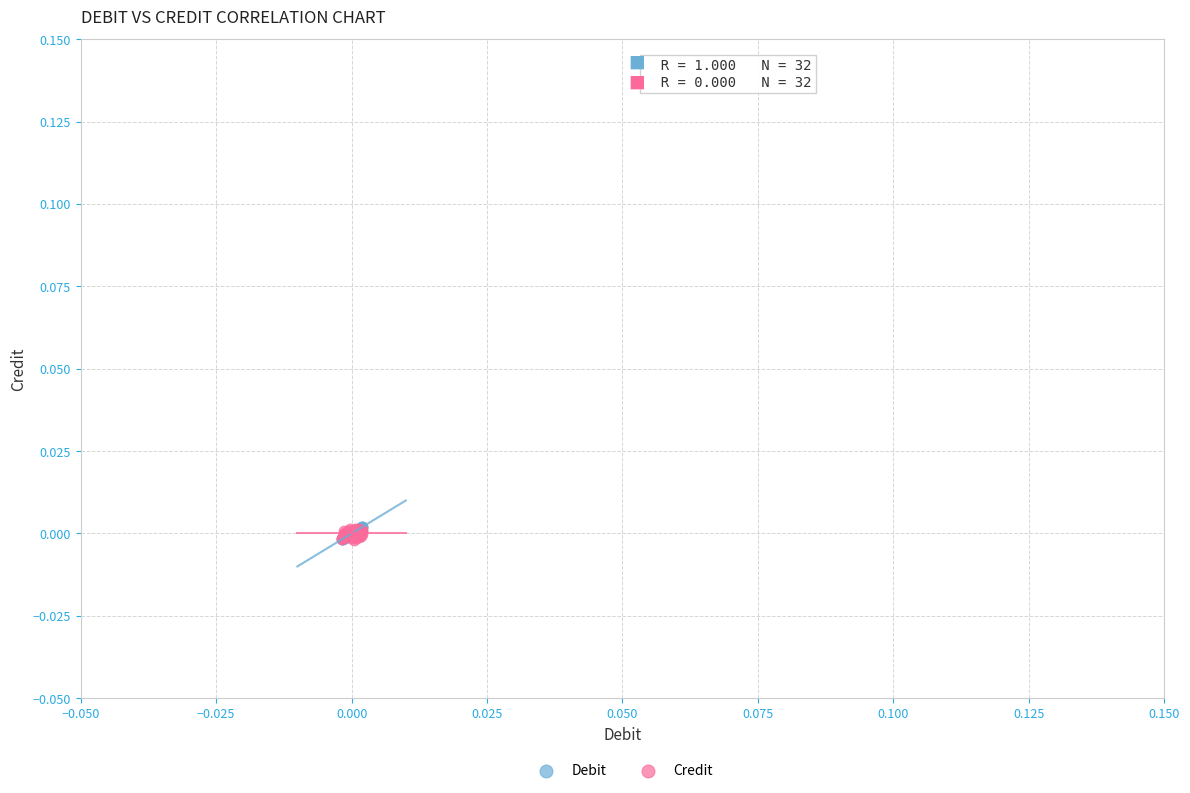

What are all the series names shown in the legend?

Debit, Credit